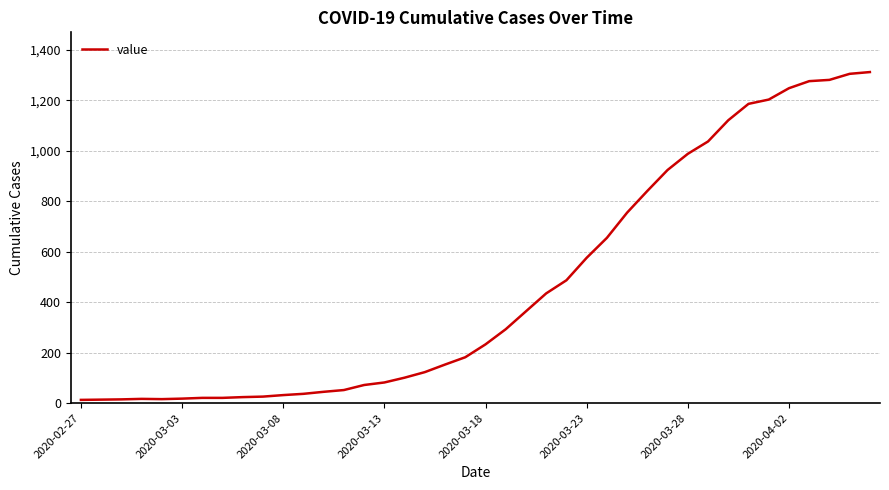

How many lines are shown in the chart?

1